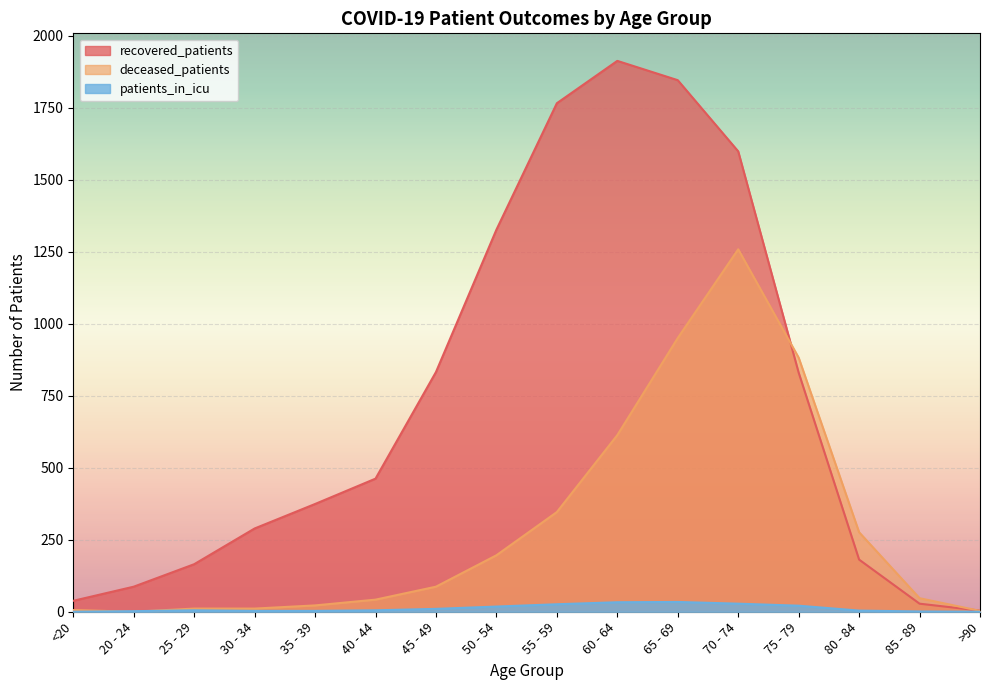

Rank the series at 65 - 69 from highest to lowest value.

recovered_patients, deceased_patients, patients_in_icu